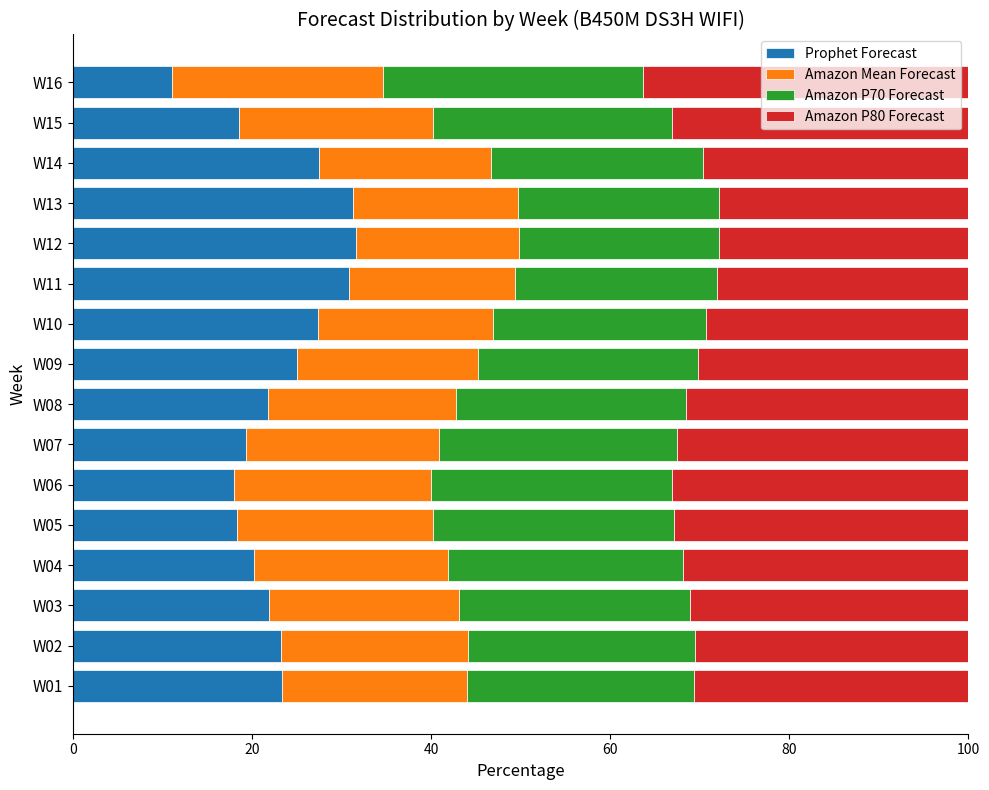

Count the number of data series in this chart.

4